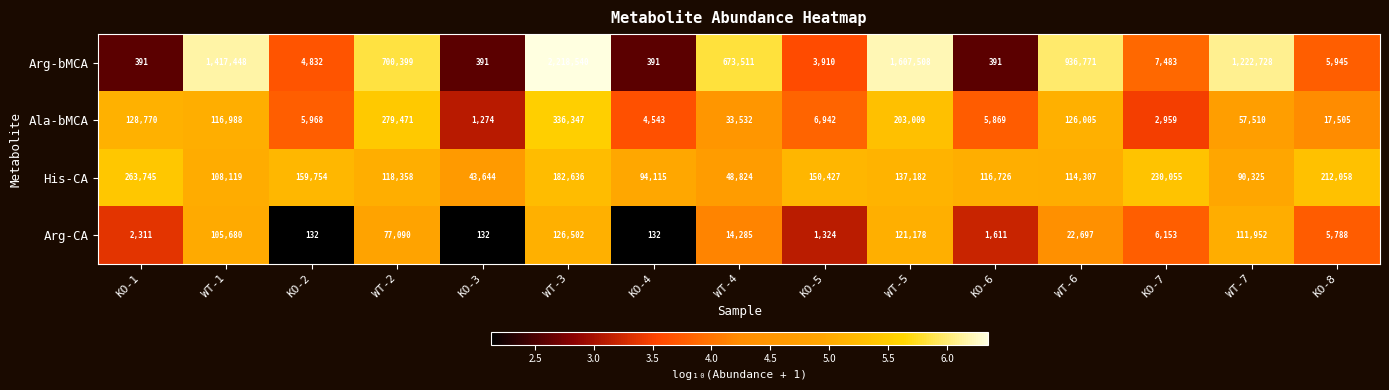

At which category is the sum across all series the highest?

WT-3